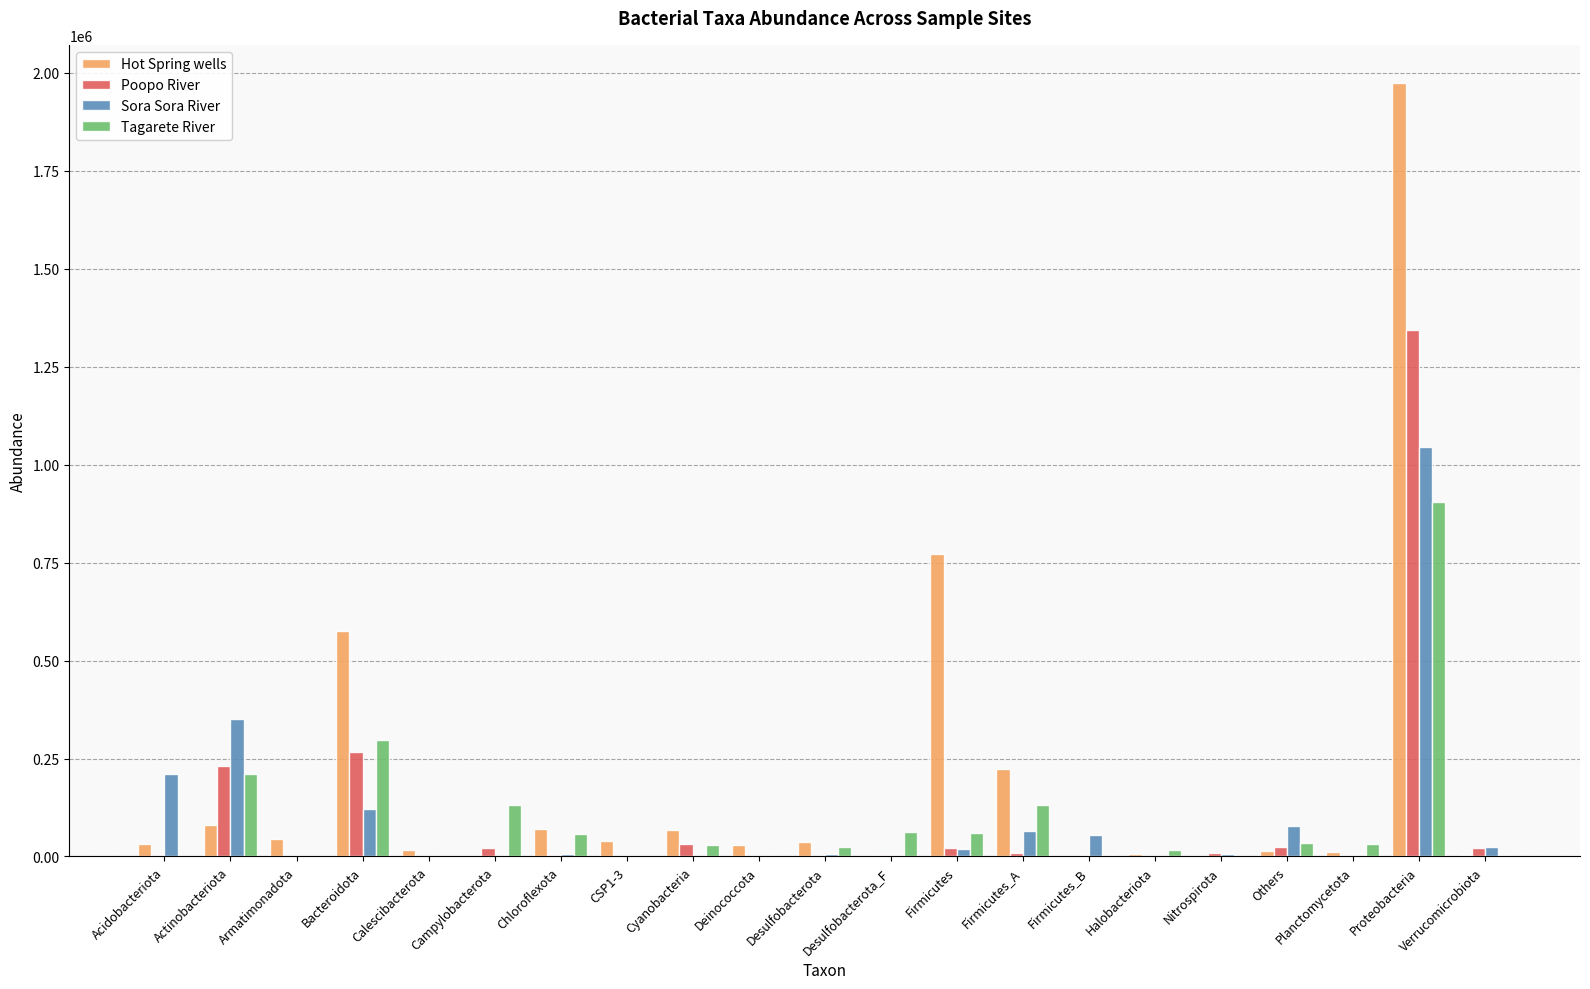

The value of Hot Spring wells at Firmicutes is 205879.4. True or false?

False